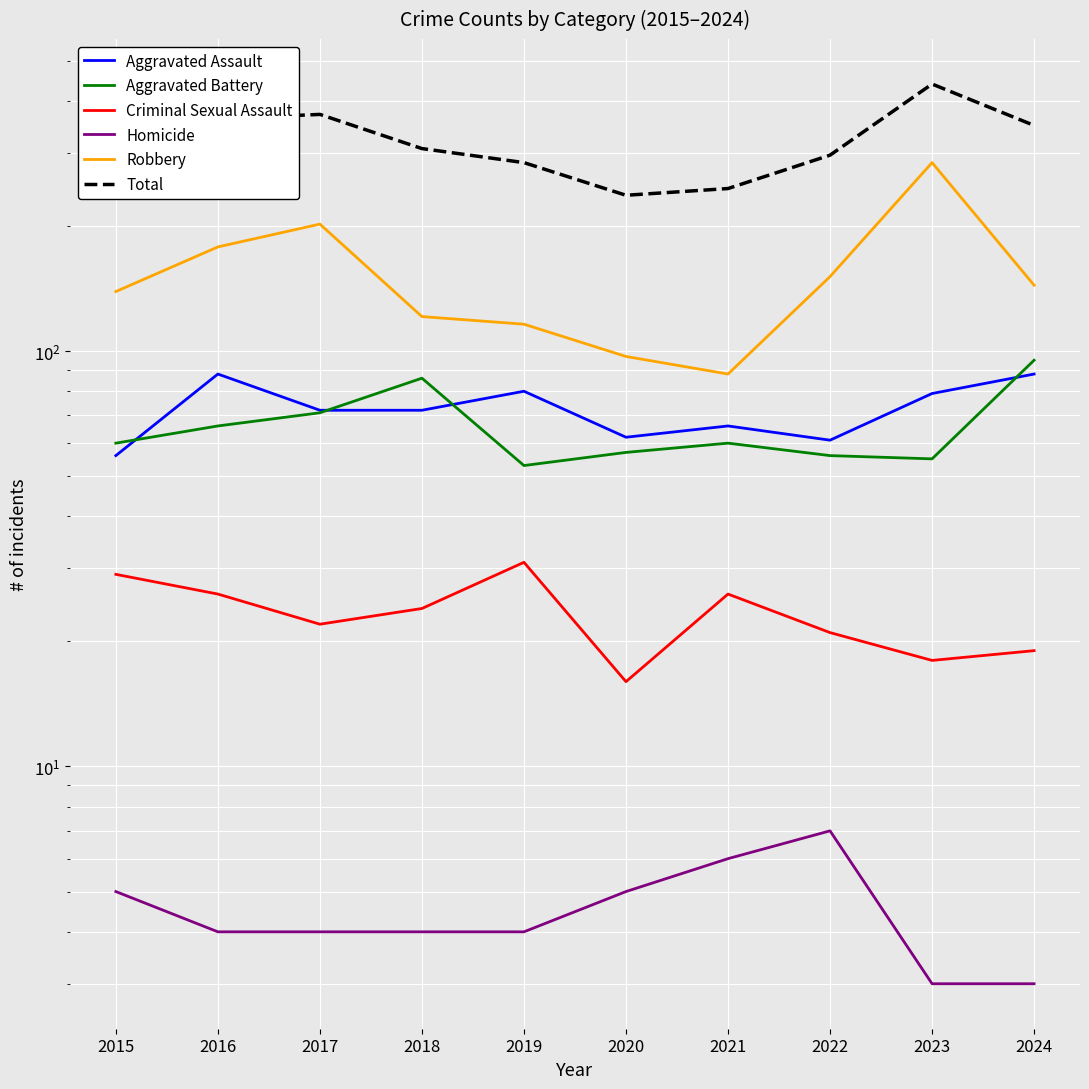

What is the maximum value for Robbery?

284